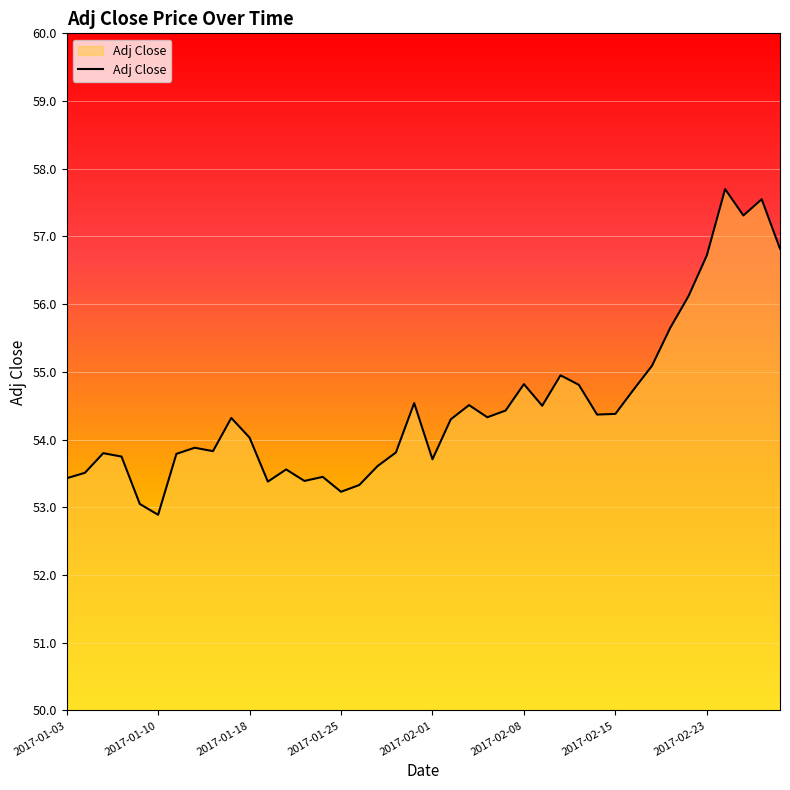

What is the minimum value shown in the chart?

52.9